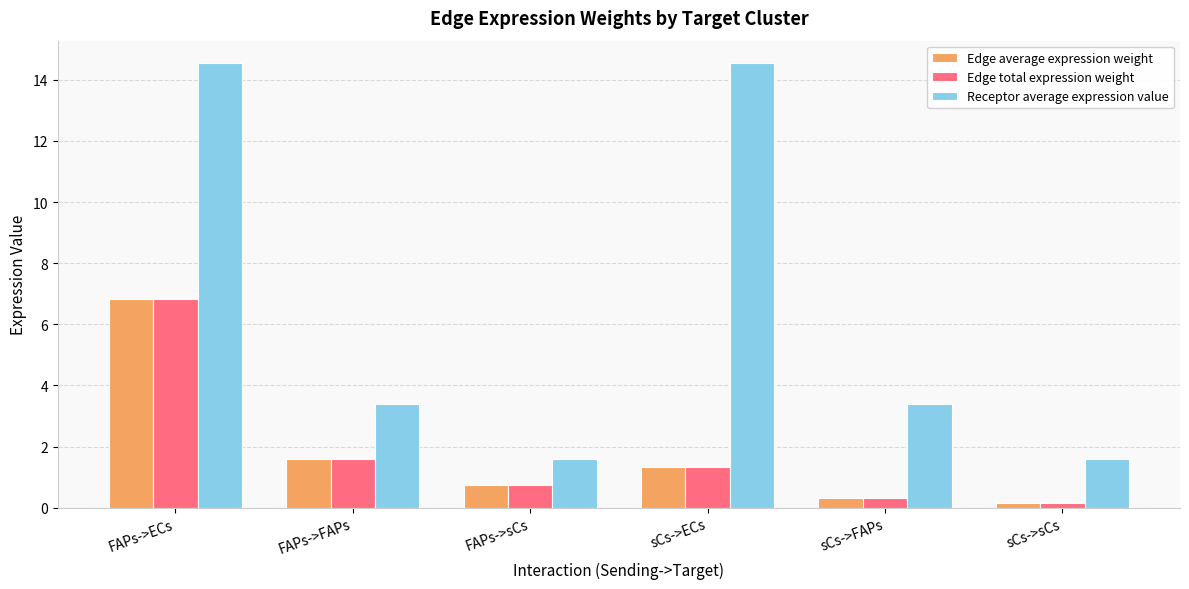

What is the difference between the maximum and minimum values in the Edge average expression weight series?

6.7